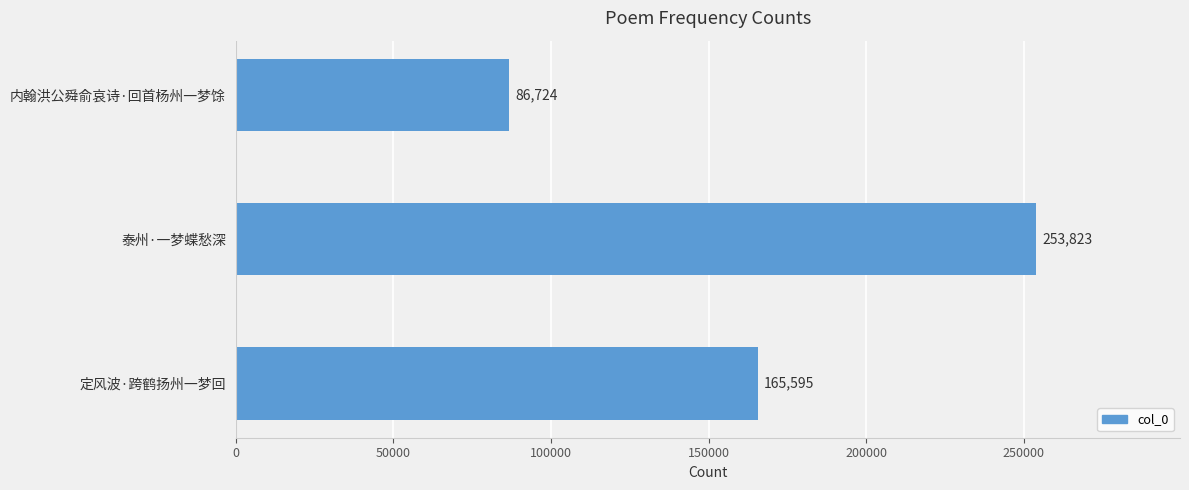

Reading bottom to top, what are all the values shown in this chart?

165595	253823	86724